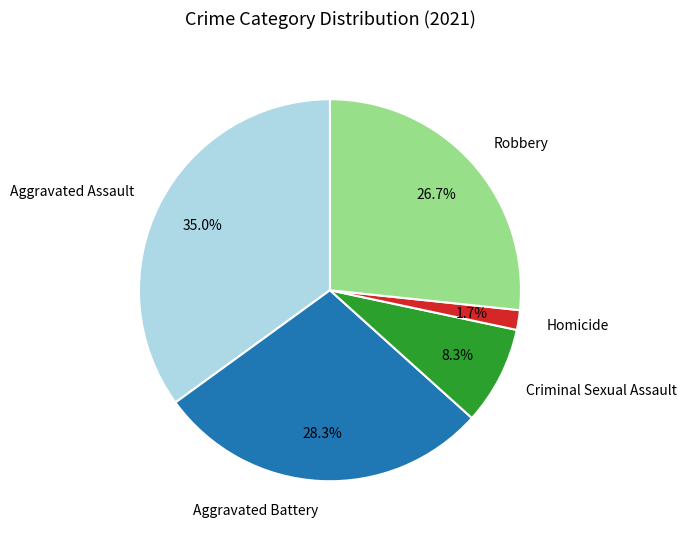

How many slices are in this pie chart?

5